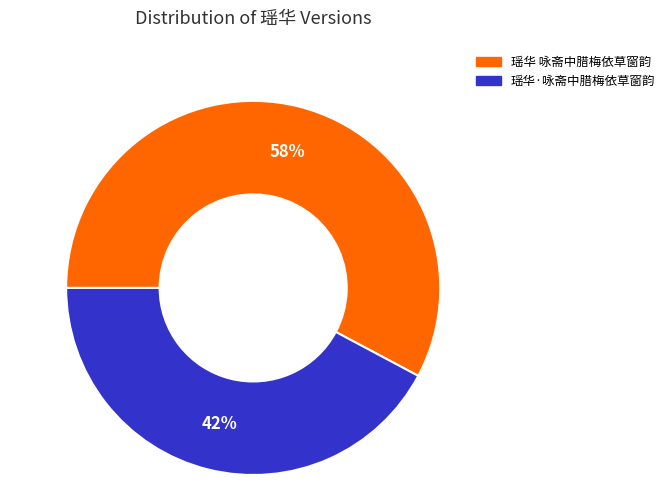

Is it true that 瑶华 咏斋中腊梅依草窗韵 is 58% of the pie?

True